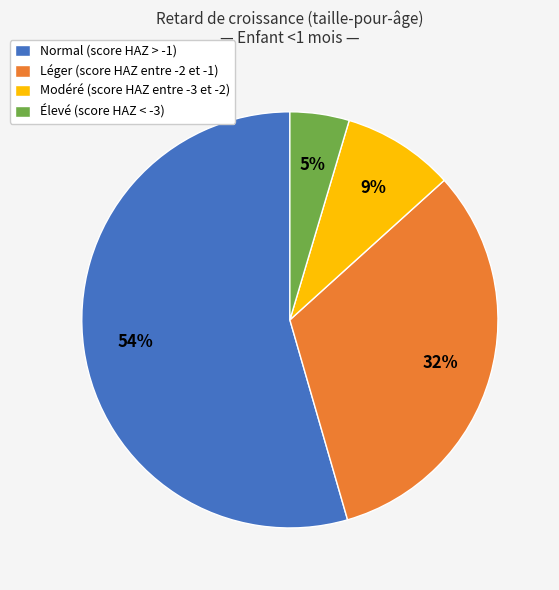

True or false: Léger (score HAZ entre -2 et -1) accounts for 32% of the total.

True